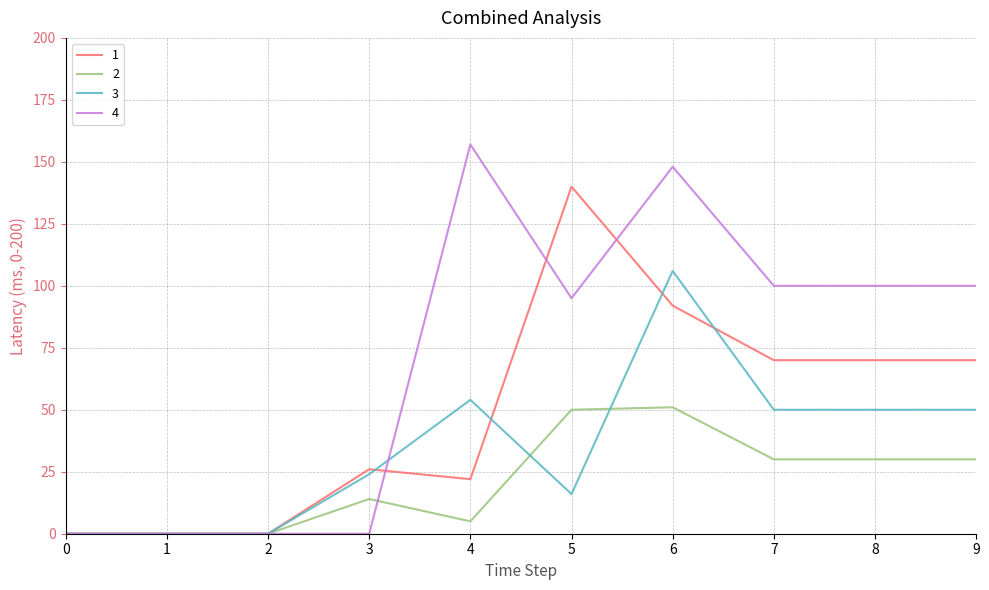

Which series changed the most between 1 and 7?

4